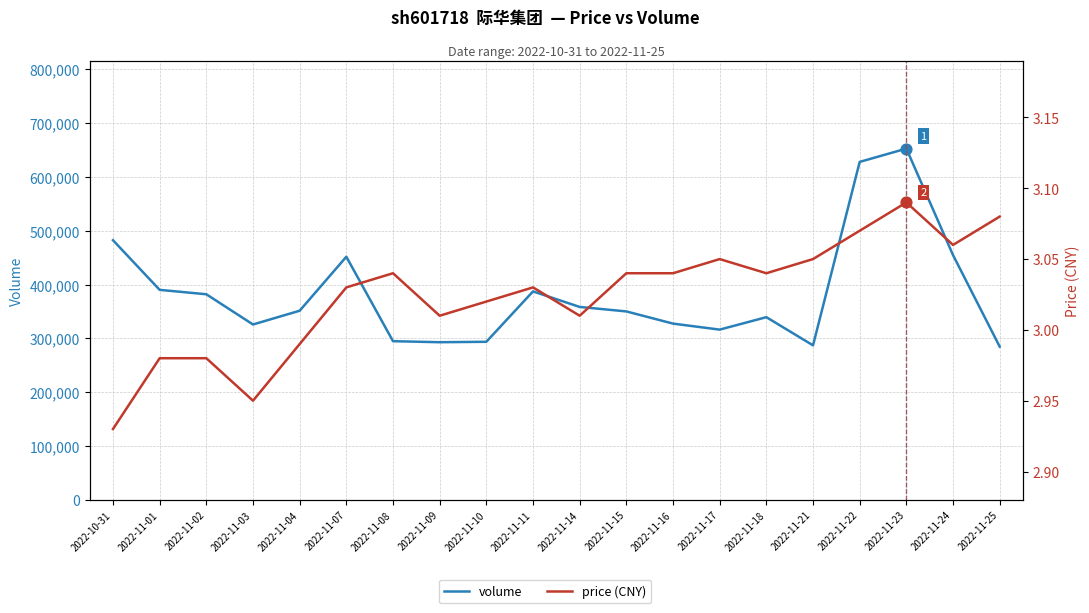

Which series reaches the maximum Y coordinate?

volume